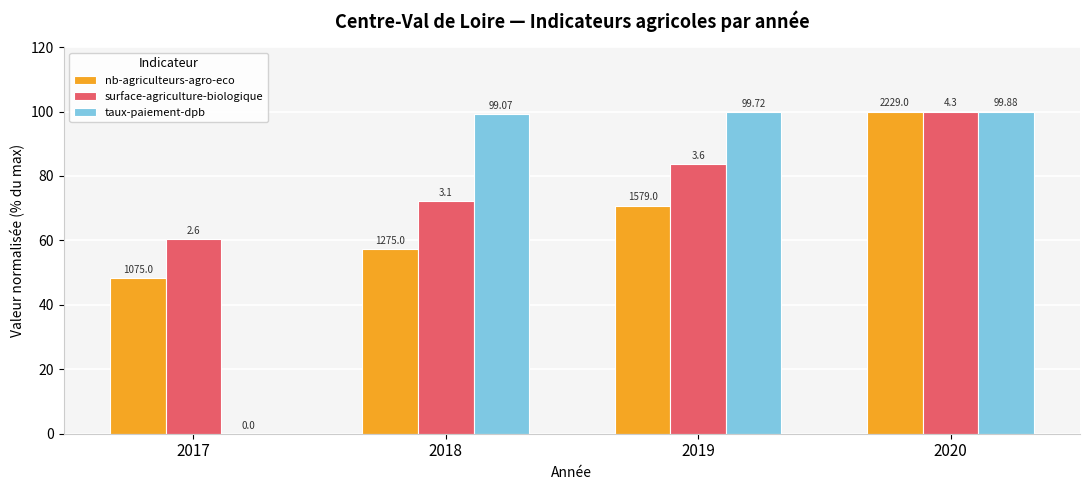

Reading left to right, transcribe all the data shown in this chart.

nb-agriculteurs-agro-eco: 2017=48.2	2018=57.2	2019=70.8	2020=100.0
surface-agriculture-biologique: 2017=60.5	2018=72.1	2019=83.7	2020=100.0
taux-paiement-dpb: 2017=0.0	2018=99.2	2019=99.8	2020=100.0